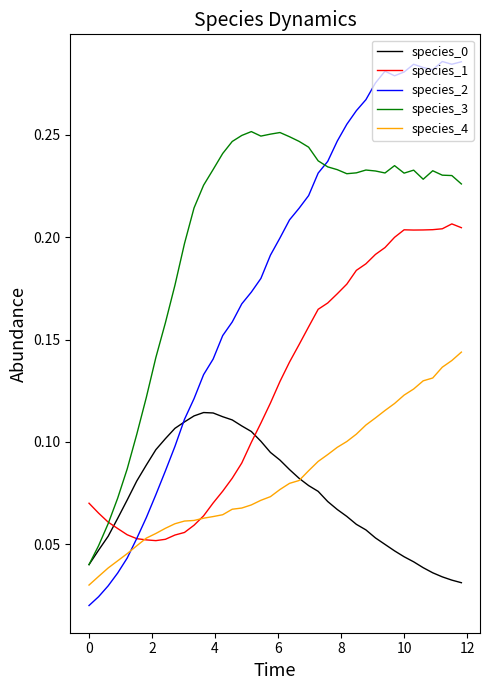

How many intersections are there between species_2 and species_0?

1